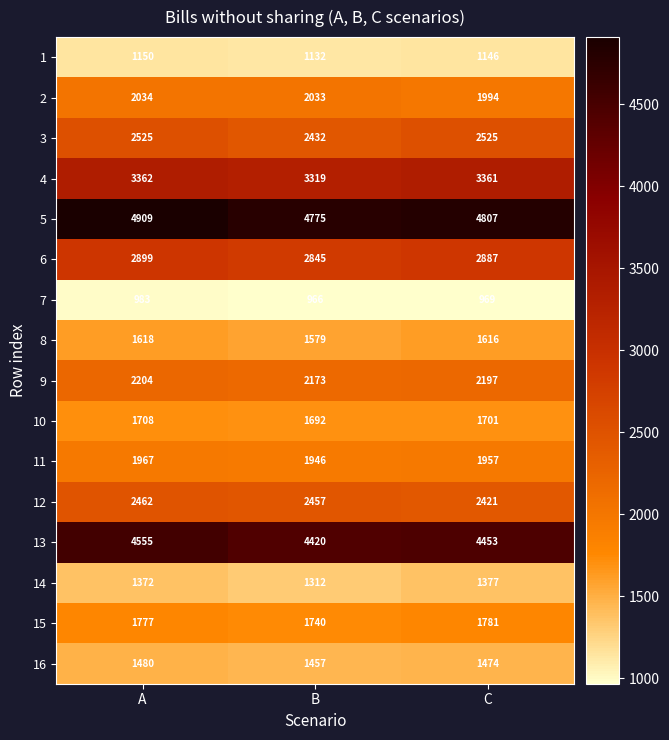

The 2 series shows 2033 at B. True or false?

True